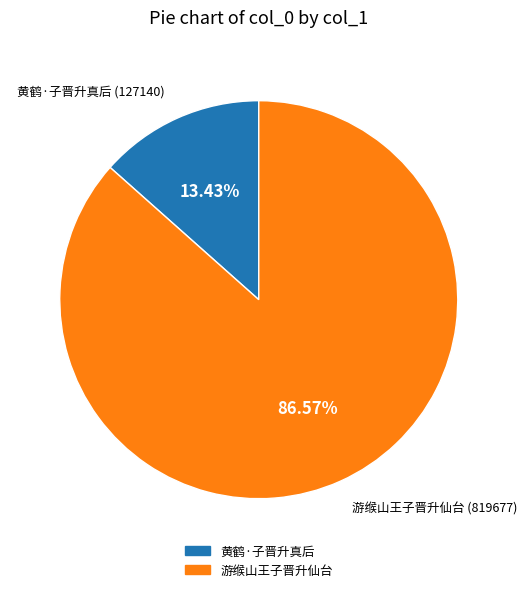

Does 游缑山王子晋升仙台 account for over 50% of the chart?

Yes